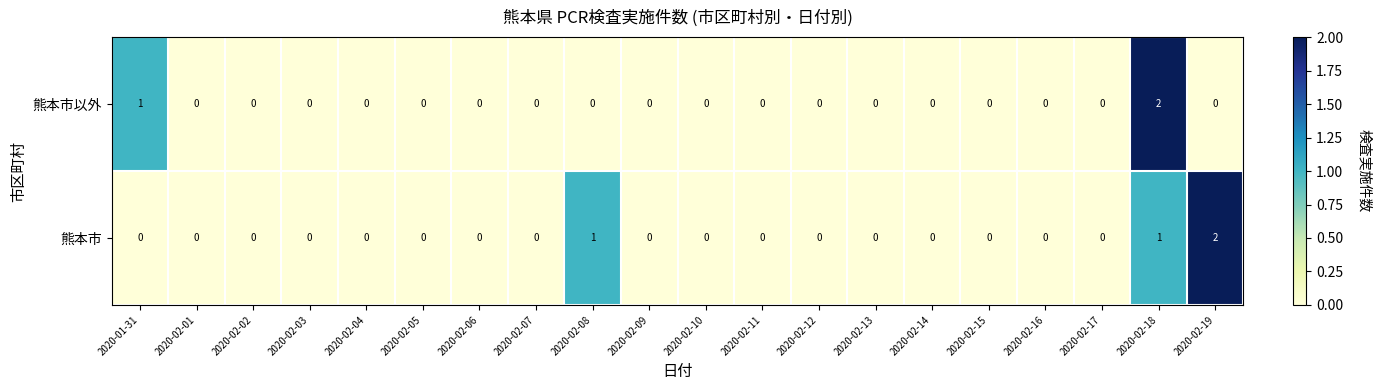

Between 2020-01-31 and 2020-02-07, which series saw the biggest shift?

熊本市以外